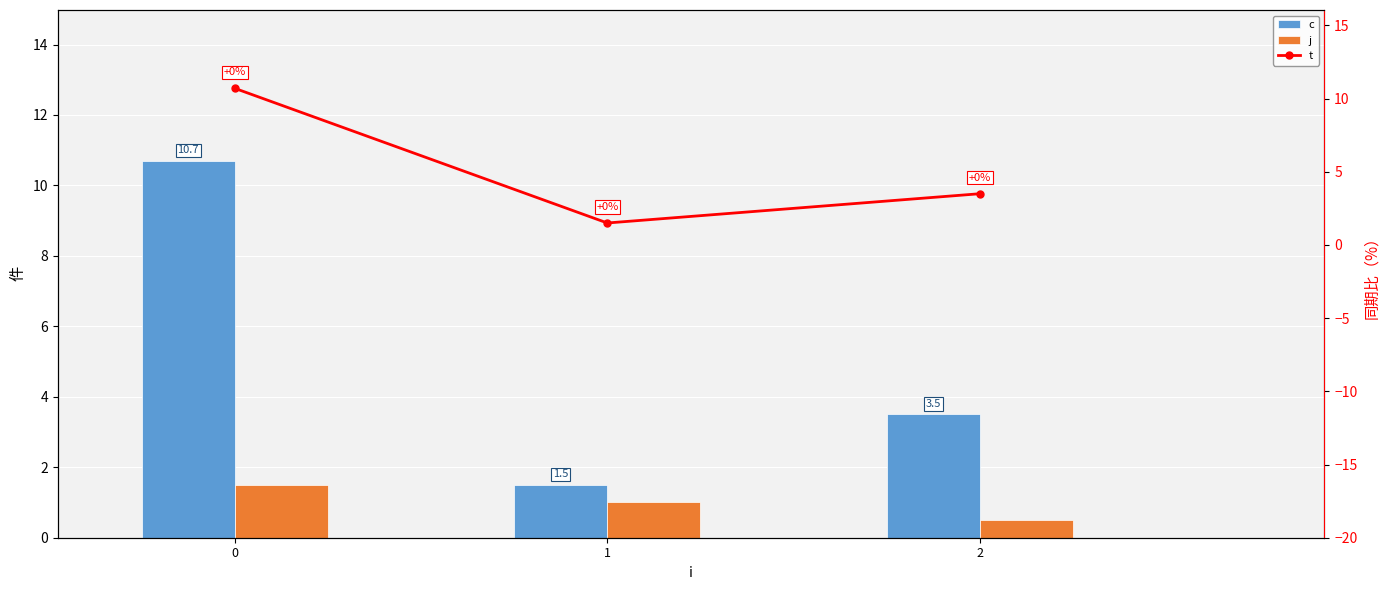

Reading left to right, extract all data points from this chart.

c: 0=10.7	1=1.5	2=3.5
j: 0=1.5	1=1.0	2=0.5
t: 0=10.7	1=1.5	2=3.5